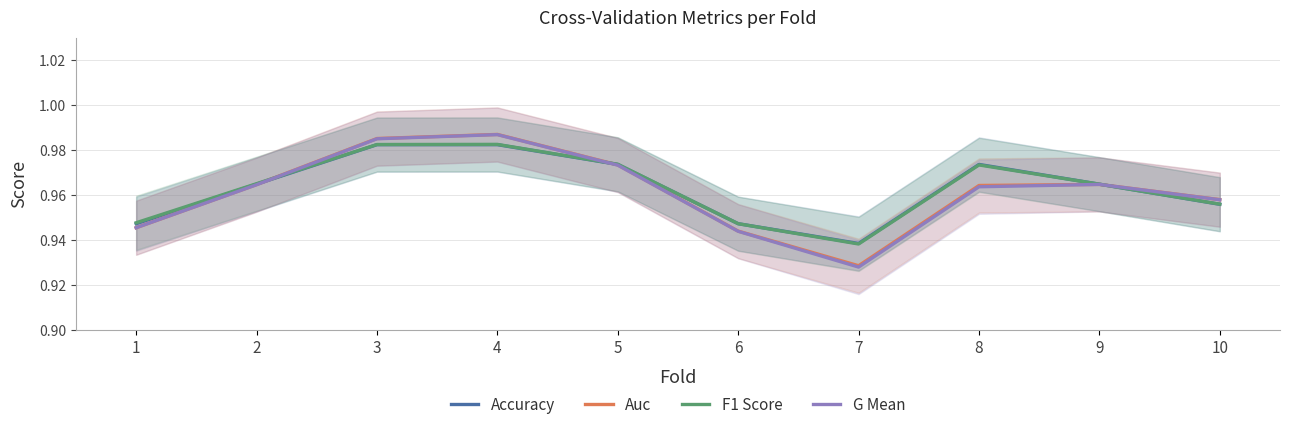

Reading left to right, what are all the values shown in this chart?

Accuracy: 1=0.9	2=1.0	3=1.0	4=1.0	5=1.0	6=0.9	7=0.9	8=1.0	9=1.0	10=1.0
Auc: 1=0.9	2=1.0	3=1.0	4=1.0	5=1.0	6=0.9	7=0.9	8=1.0	9=1.0	10=1.0
F1 Score: 1=0.9	2=1.0	3=1.0	4=1.0	5=1.0	6=0.9	7=0.9	8=1.0	9=1.0	10=1.0
G Mean: 1=0.9	2=1.0	3=1.0	4=1.0	5=1.0	6=0.9	7=0.9	8=1.0	9=1.0	10=1.0